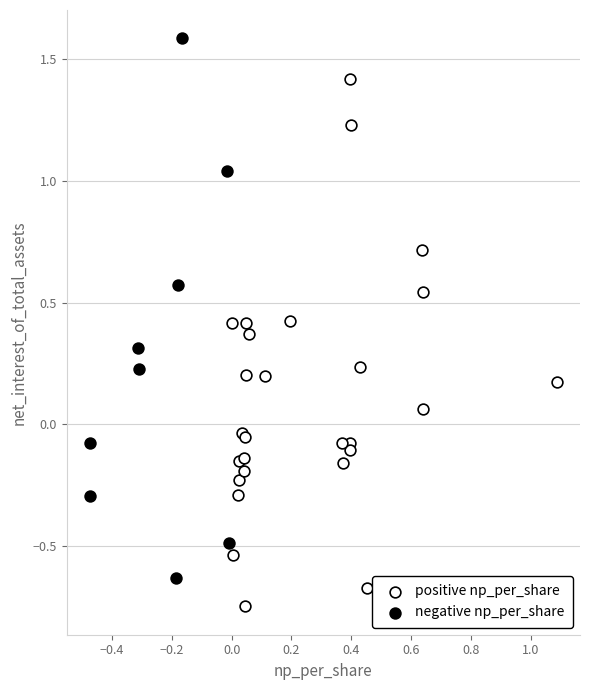

Which series reaches the minimum Y coordinate?

positive np_per_share